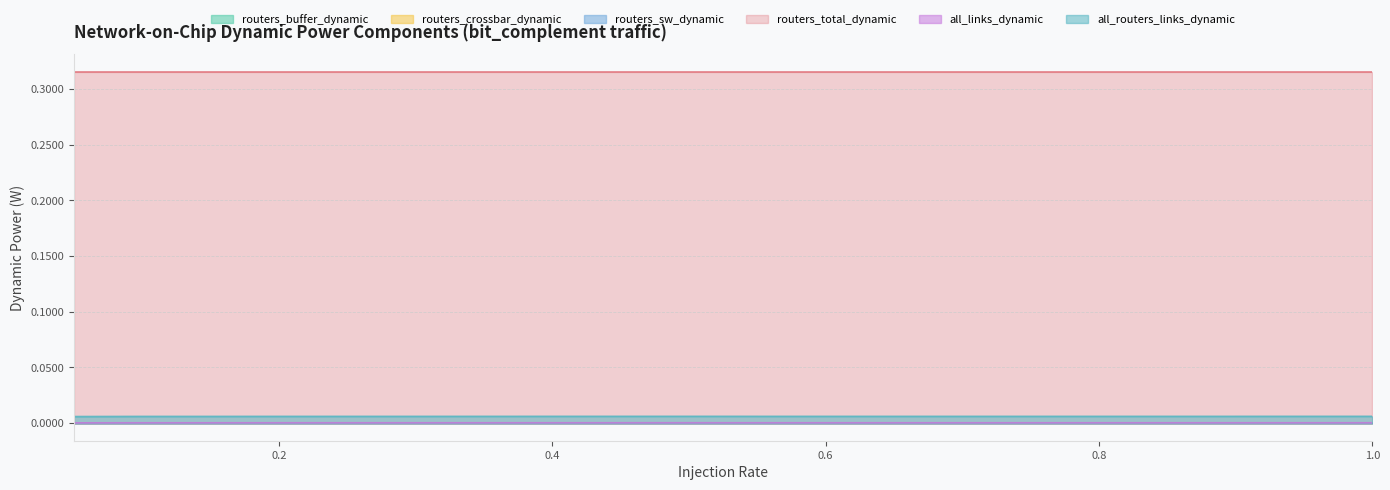

The routers_crossbar_dynamic series shows 0.0 at 1.0. True or false?

True